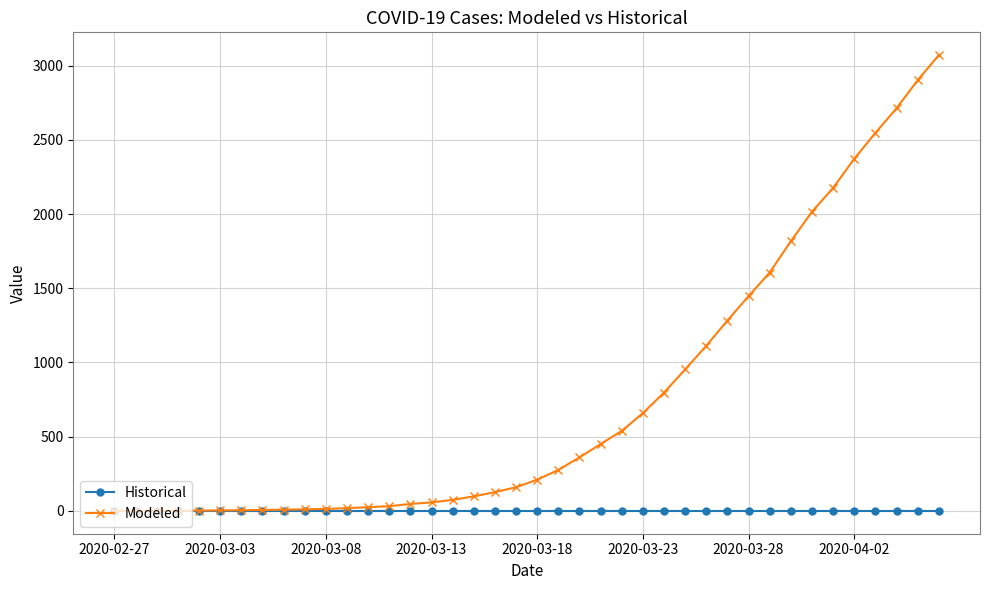

Which series has the largest total across all categories?

Modeled